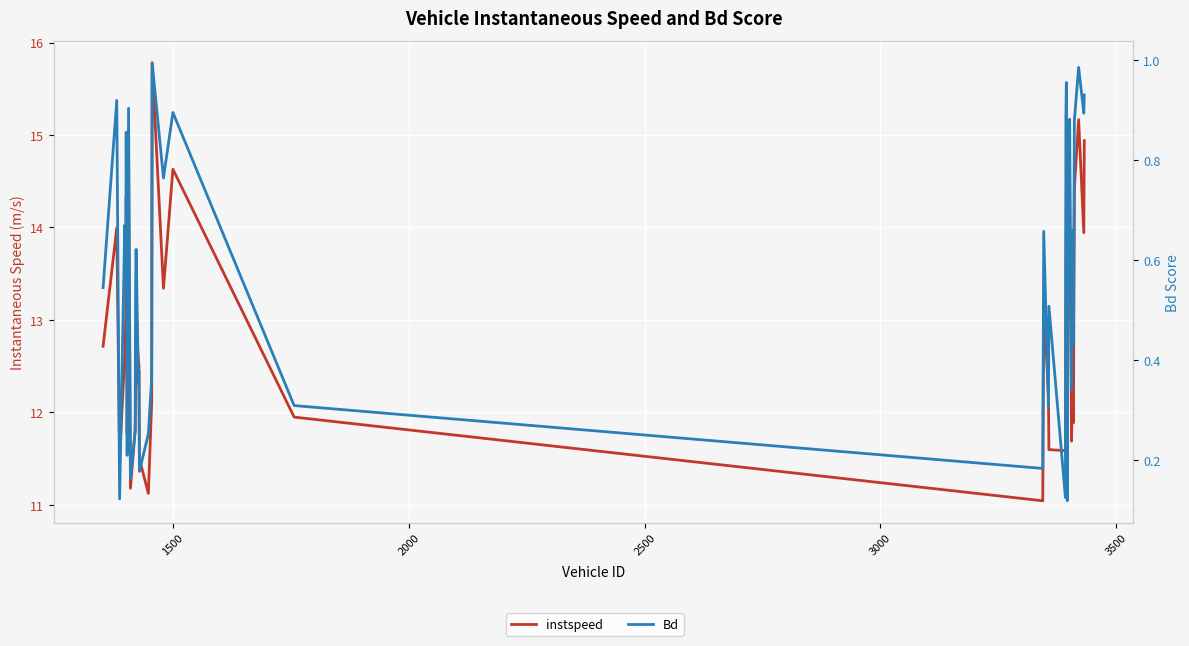

What is the minimum value for instspeed?

11.0